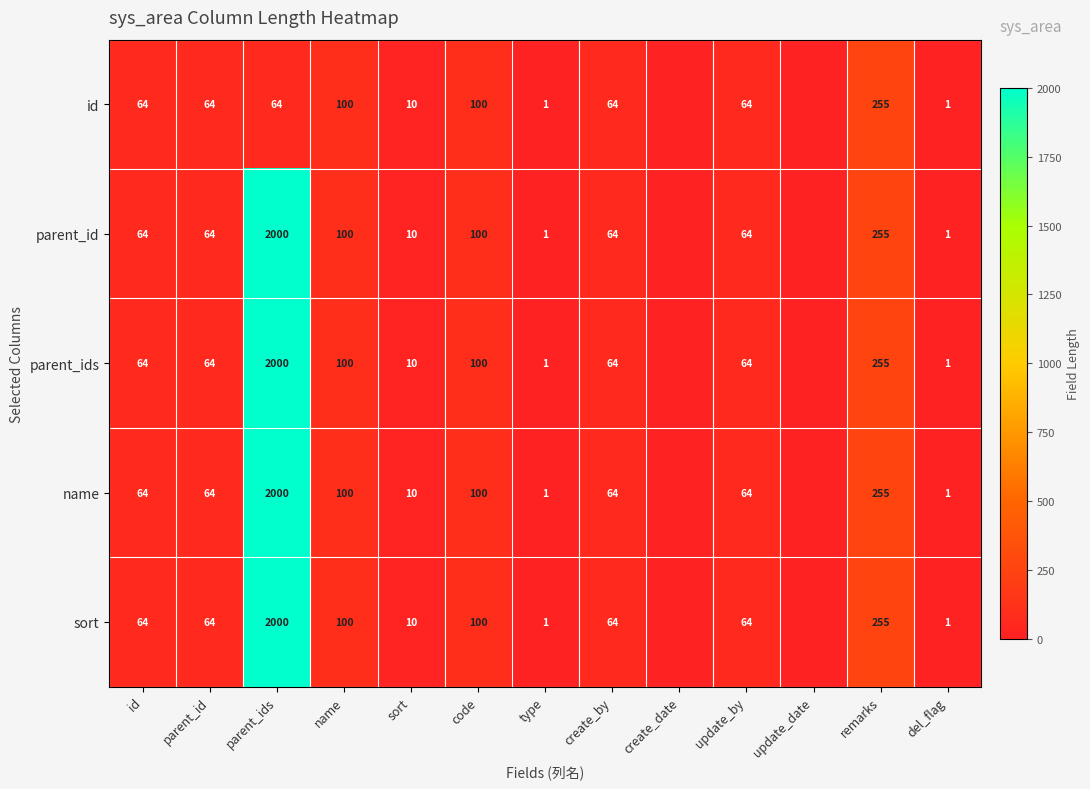

What is the total value across all series at parent_id?

320